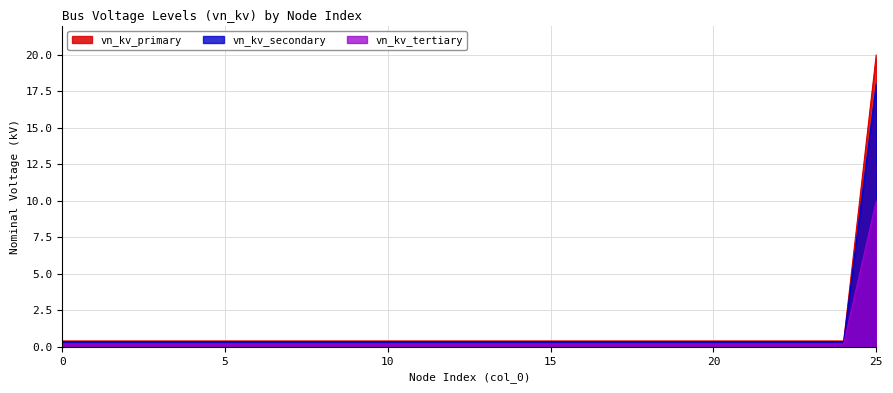

What is the value of the vn_kv_secondary point at the 22nd from the left?

0.4